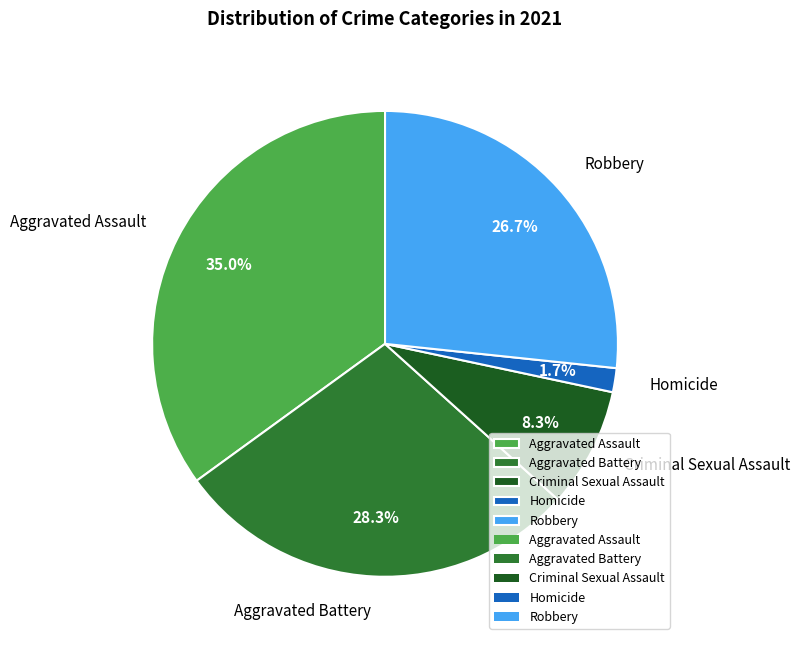

Does Aggravated Battery account for over 50% of the chart?

No